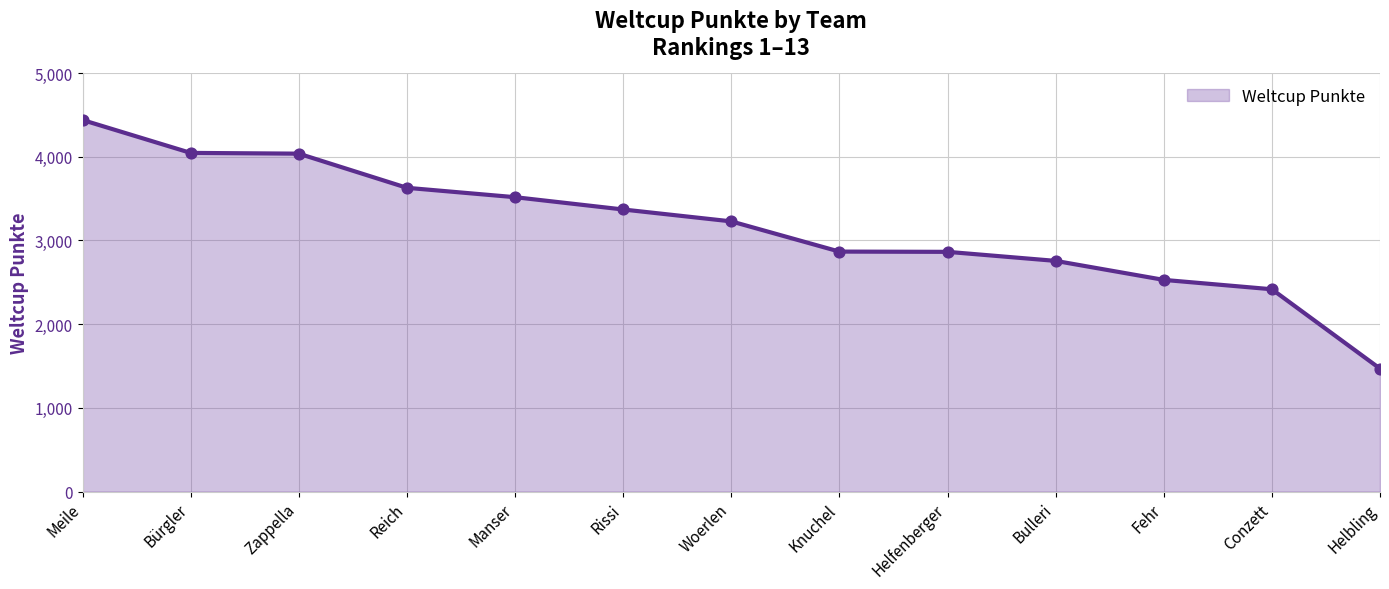

Between Bulleri and Bürgler, which is larger?

Bürgler